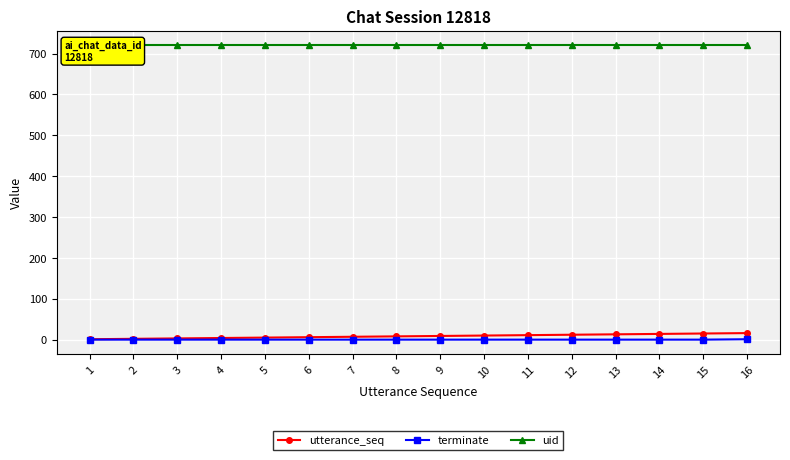

What is the spread (max minus min) of values at 16?

719